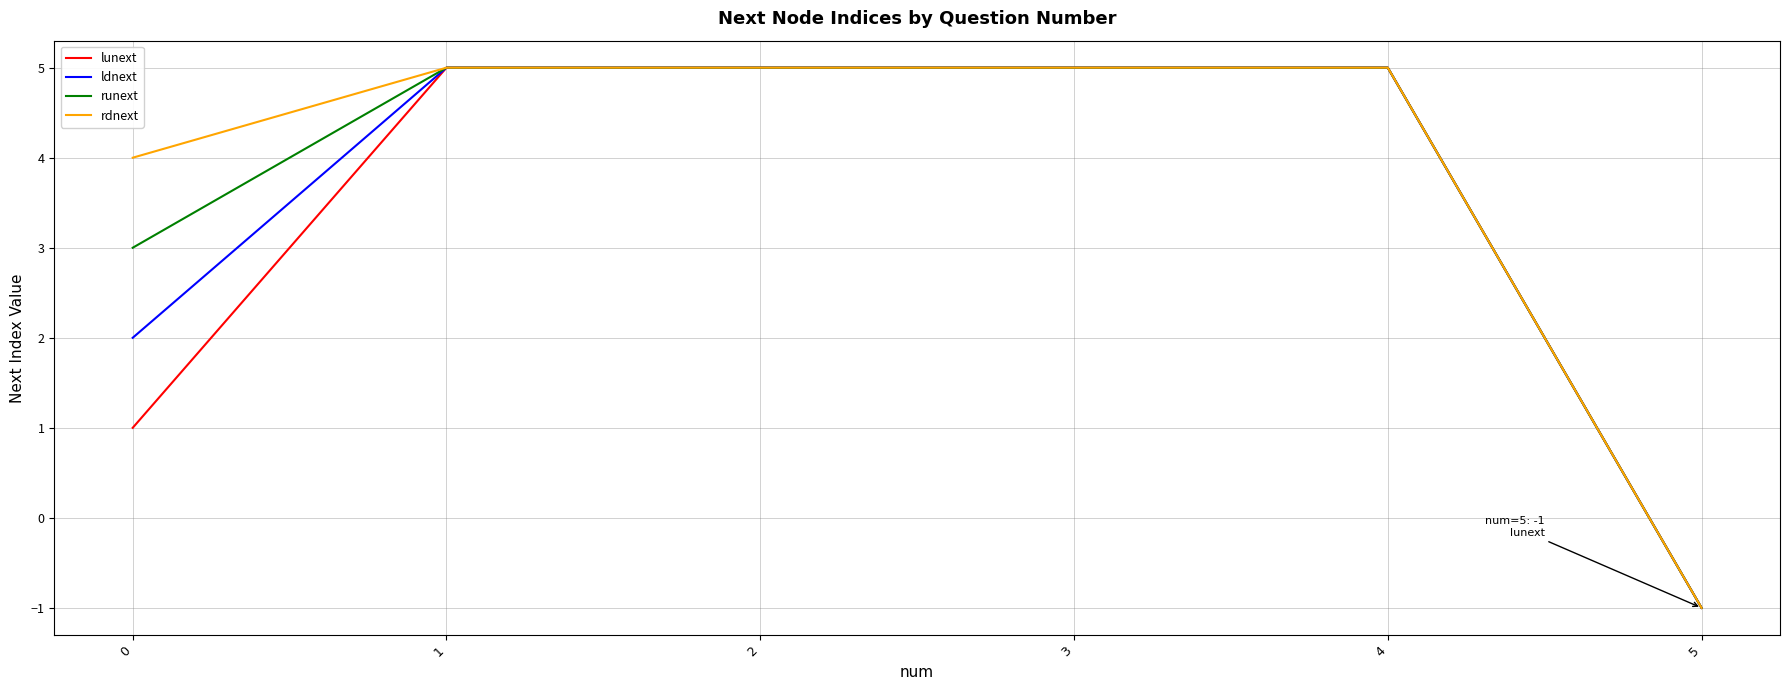

Is it true that rdnext equals 4 at 0?

True